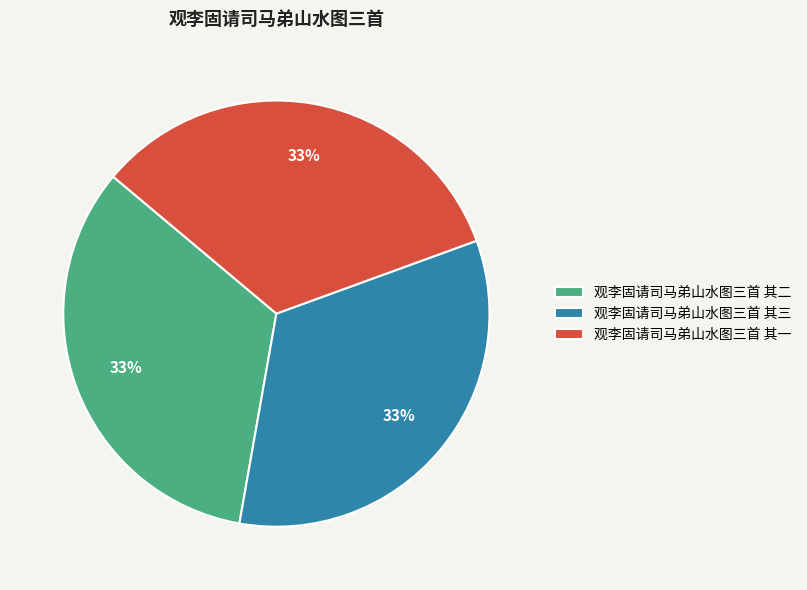

Count the number of slices in the pie.

3